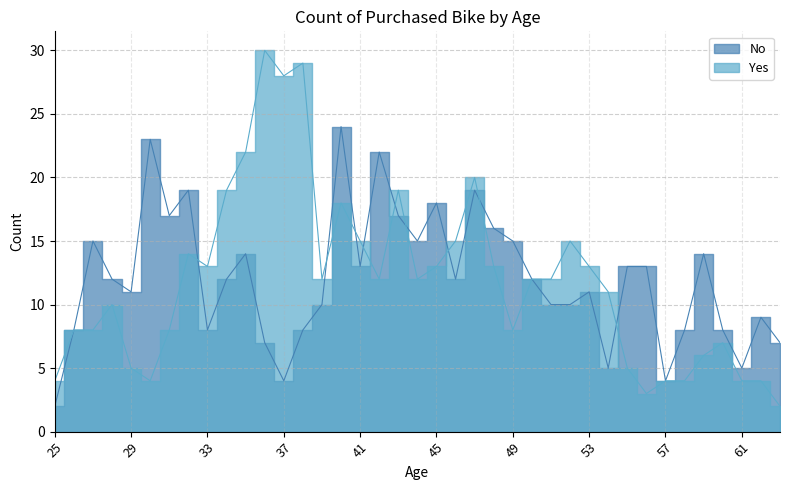

At which label does Yes first exceed 12?

32